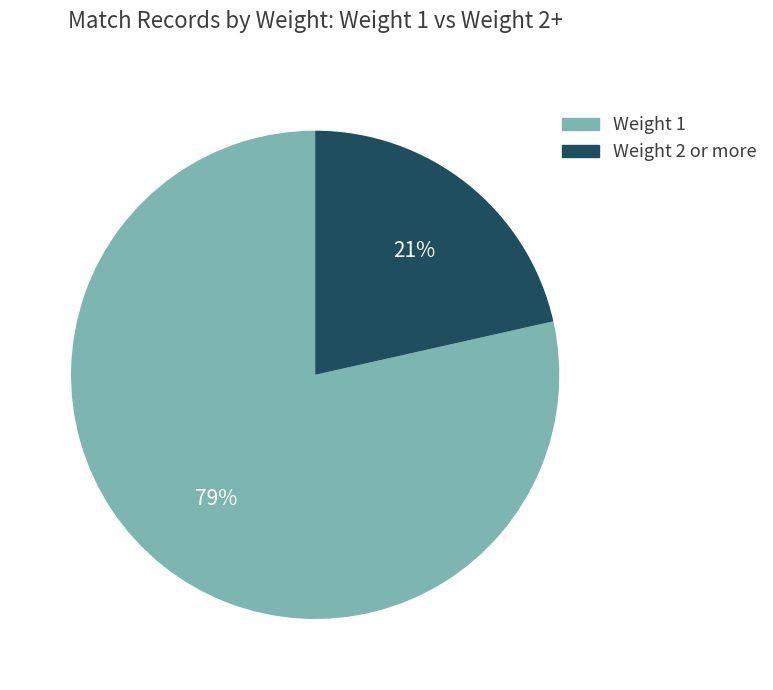

To the nearest percent, what is the average slice percentage?

50%